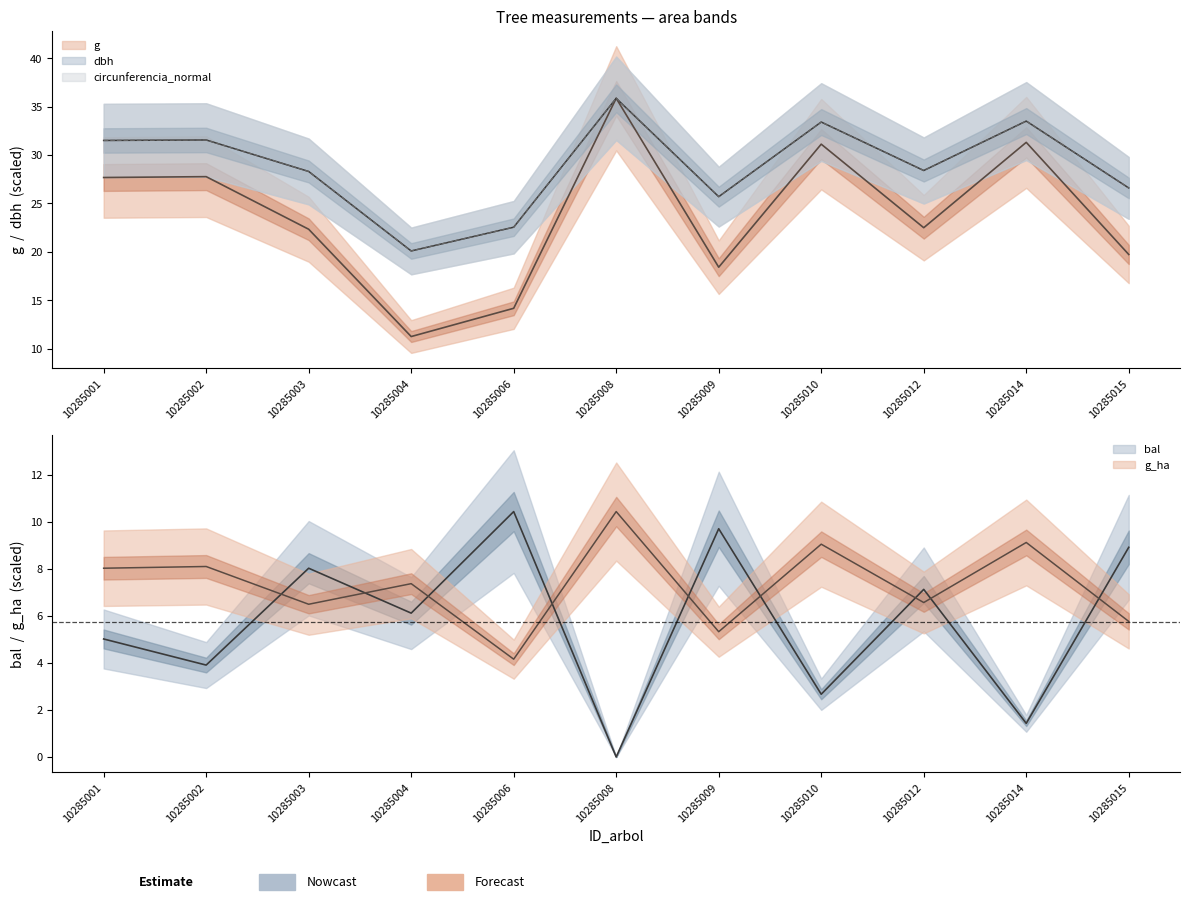

How many data points in g_ha are less than 7?

5